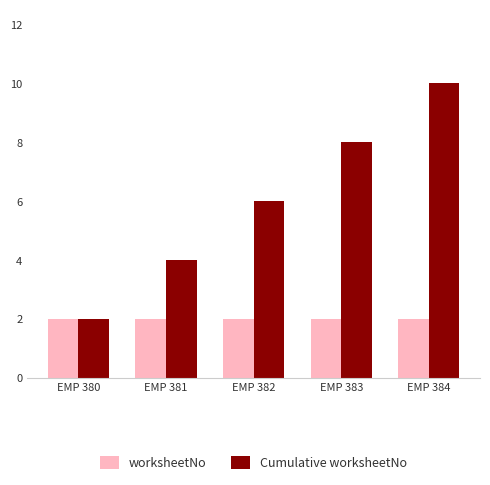

Does the chart contain stacked bars?

No